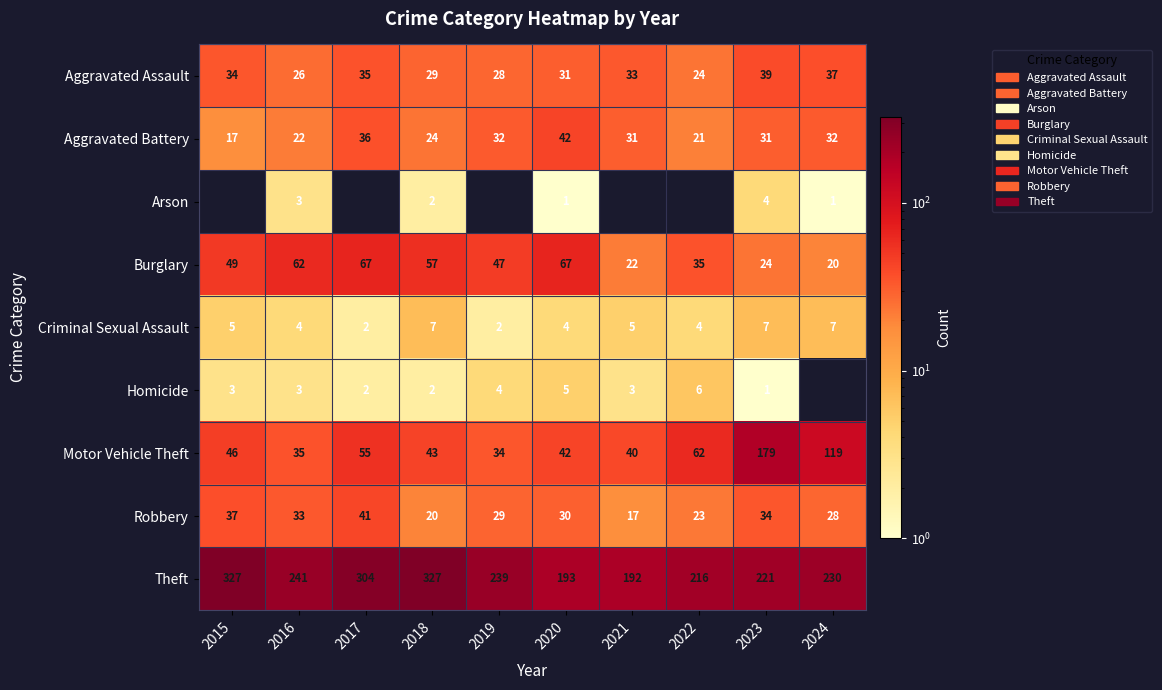

Is it true that Motor Vehicle Theft equals 34 at 2019?

True